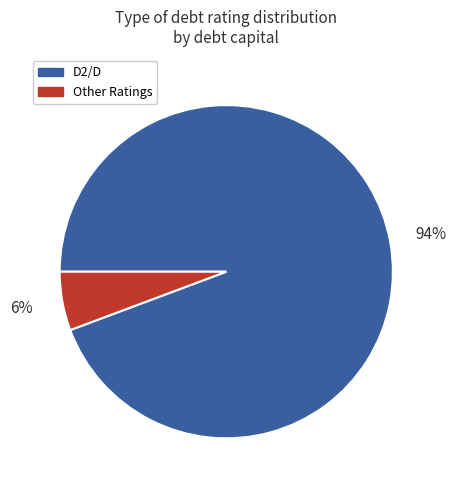

Is there a majority slice in this chart?

Yes